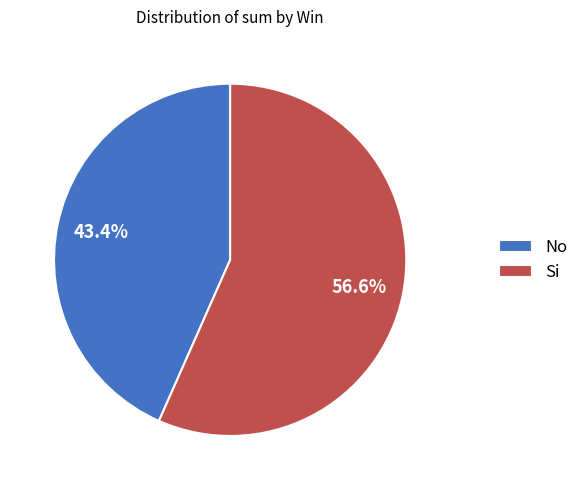

Which category has the smallest portion of the pie?

No